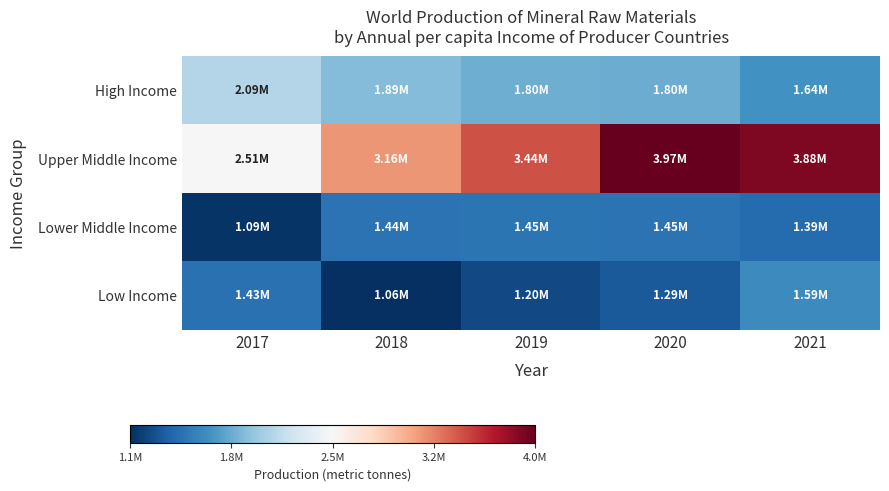

Rank the series by their maximum value, from lowest to highest.

Lower Middle Income, Low Income, High Income, Upper Middle Income